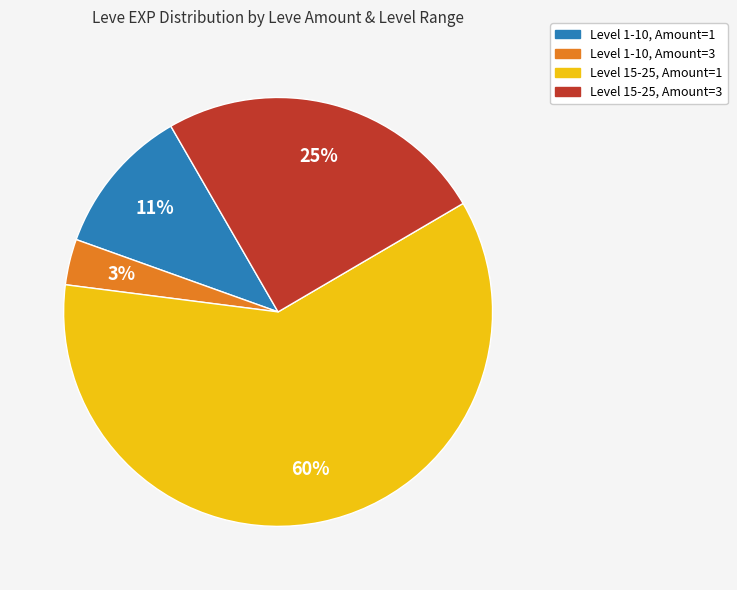

Does any single category account for the majority?

Yes